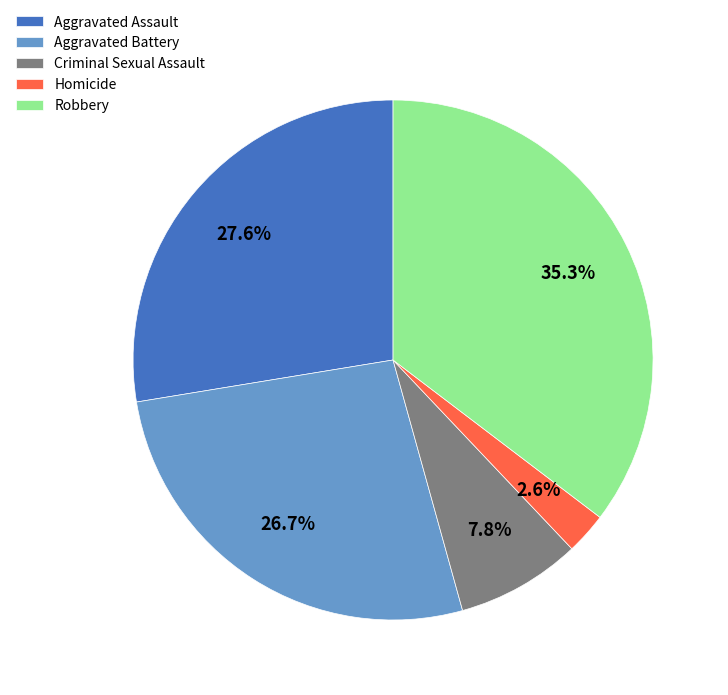

Is there any slice that represents more than half of the pie?

No